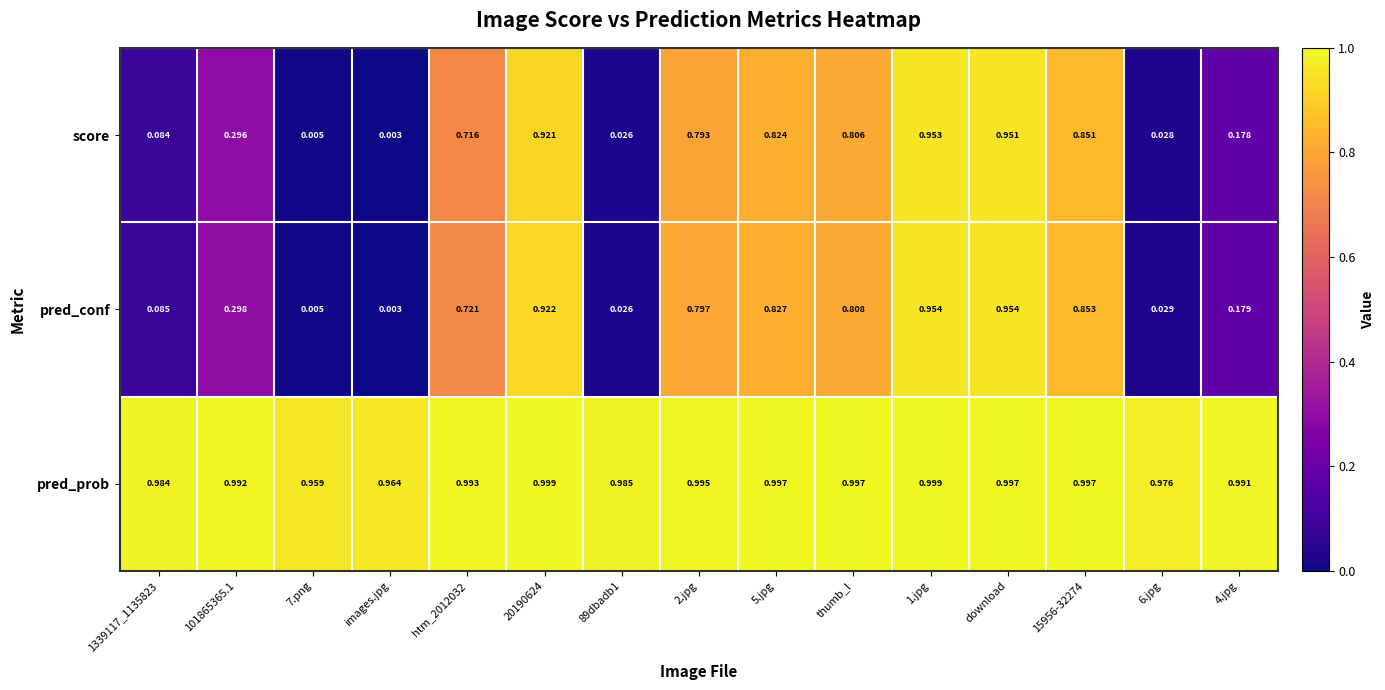

At how many categories does at least one series exceed 0?

15